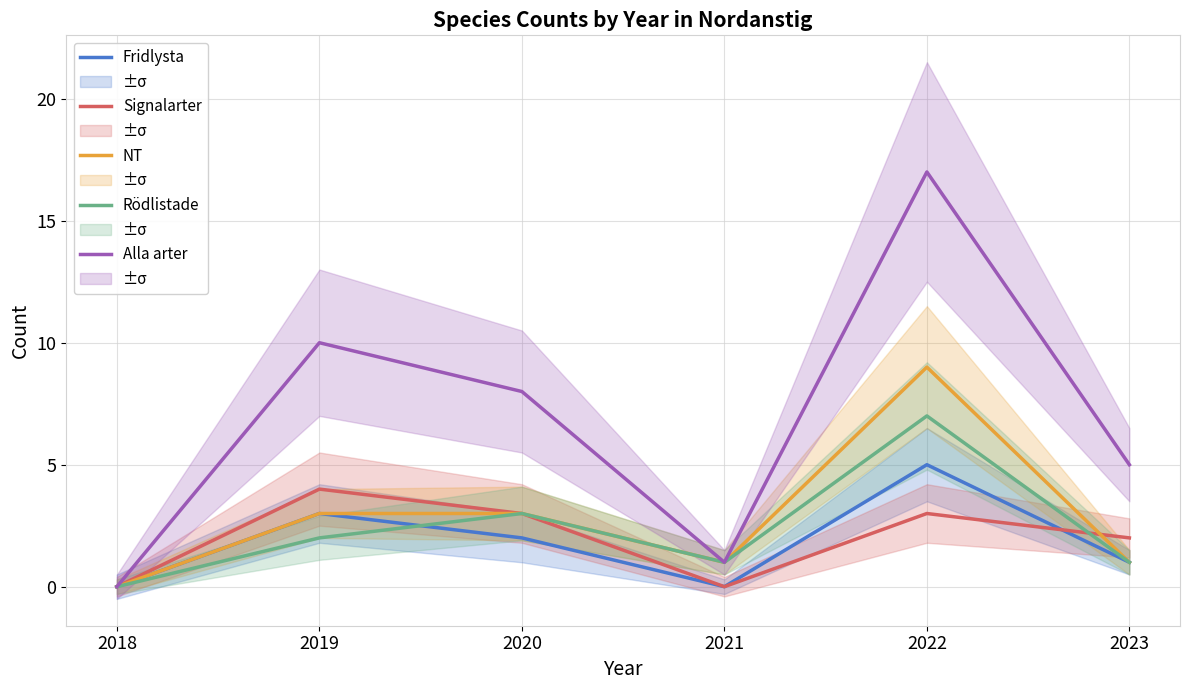

Count the number of categories in the chart.

6